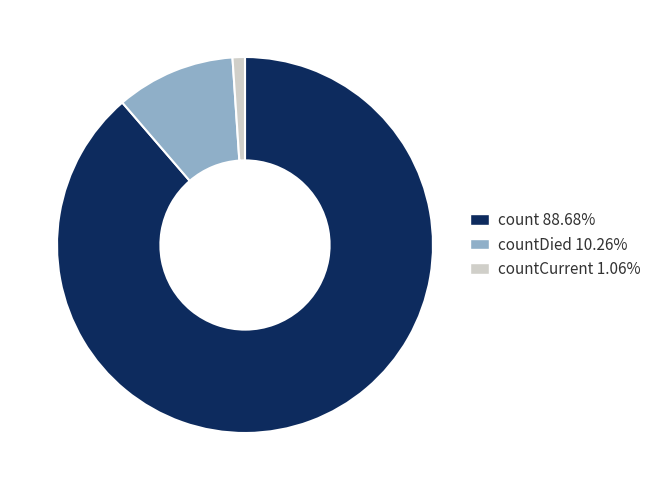

Is countDied 10.26% the majority of the pie?

No